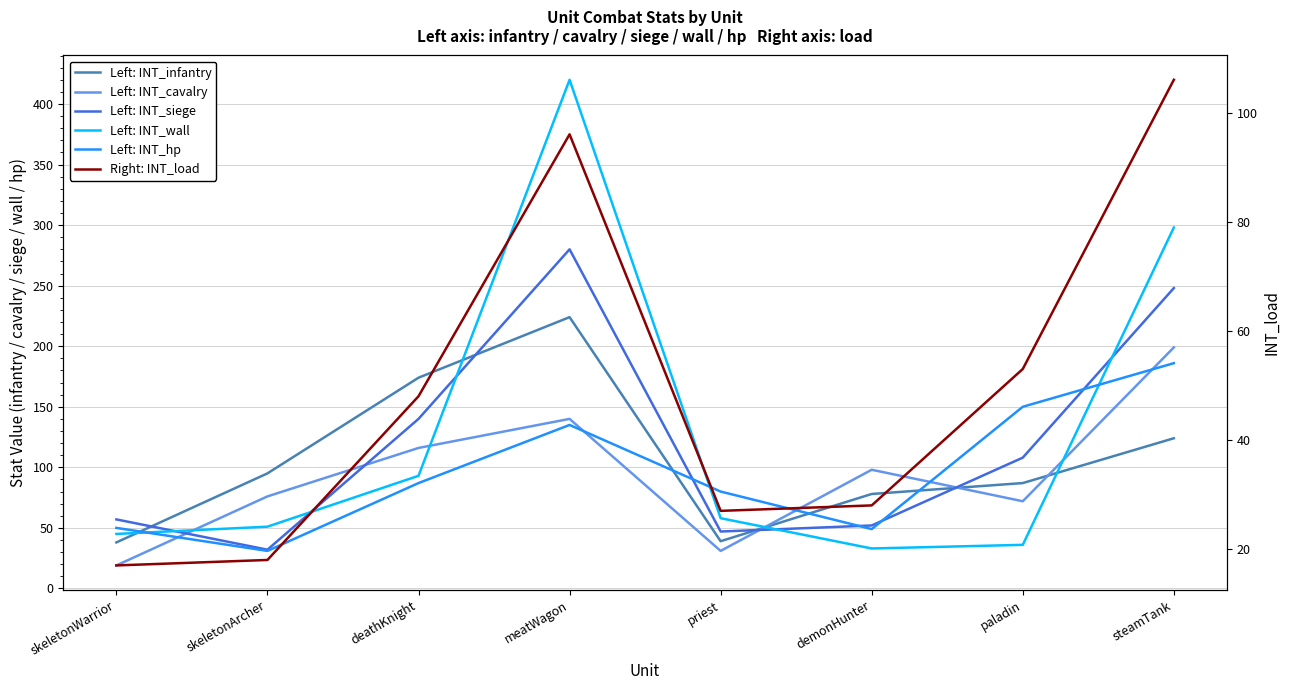

What is the difference between the maximum and second lowest values in the Left: INT_wall series?

384